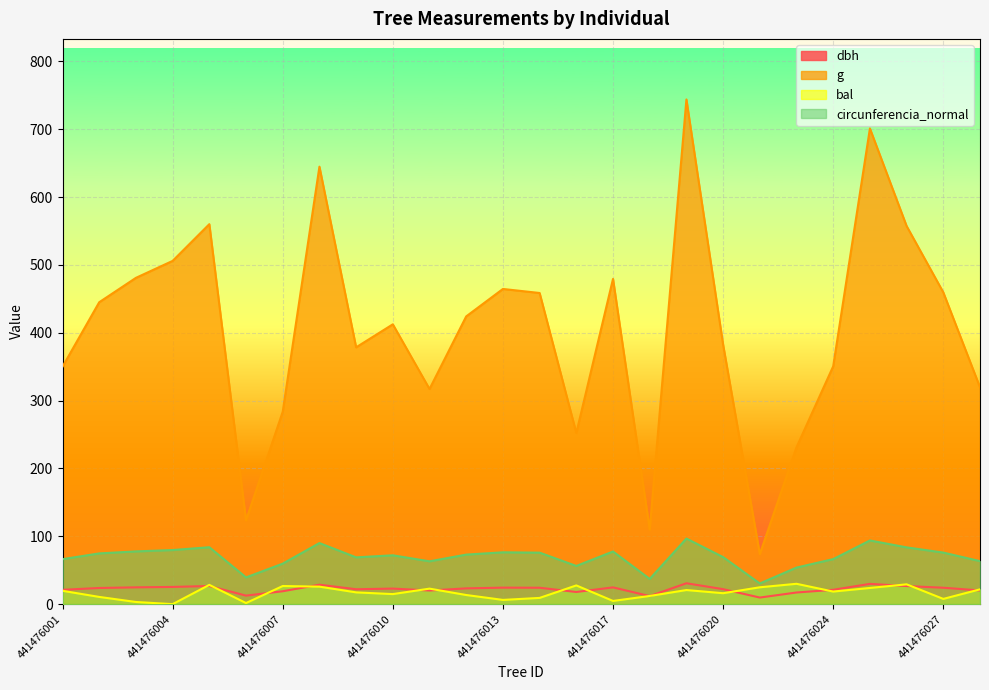

True or false: dbh and g intersect in this chart.

False